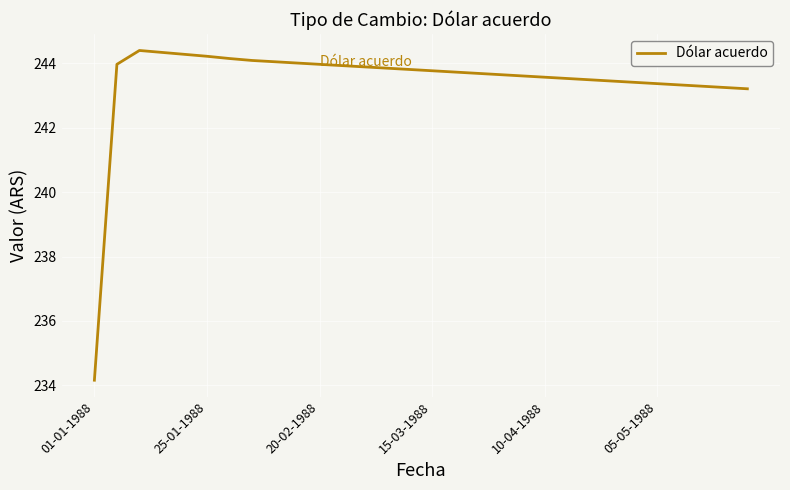

What is the difference between the second highest and second lowest values?

1.1